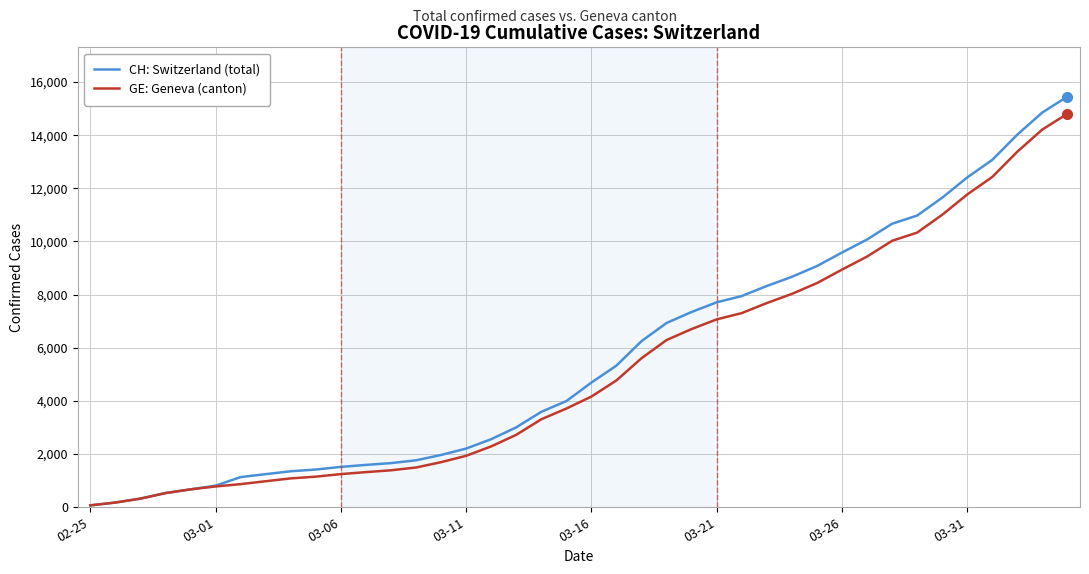

What is the maximum value for GE: Geneva (canton)?

14808